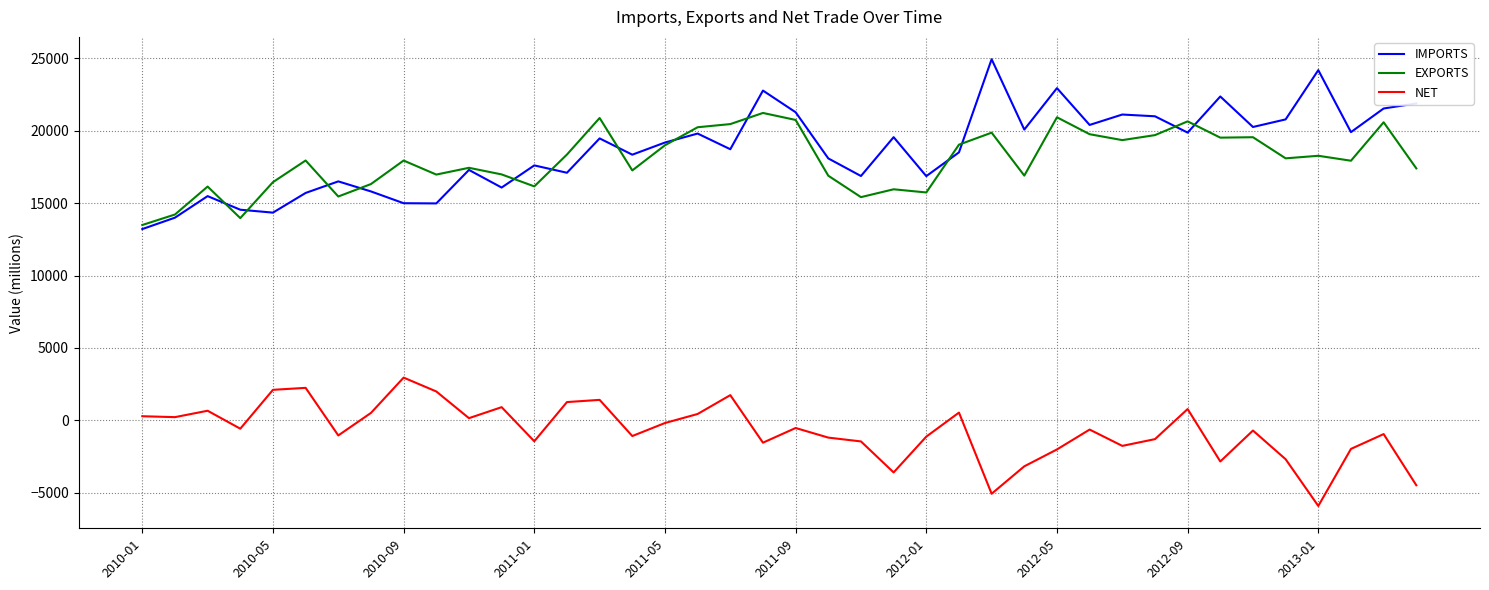

True or false: IMPORTS and NET cross at least once.

False